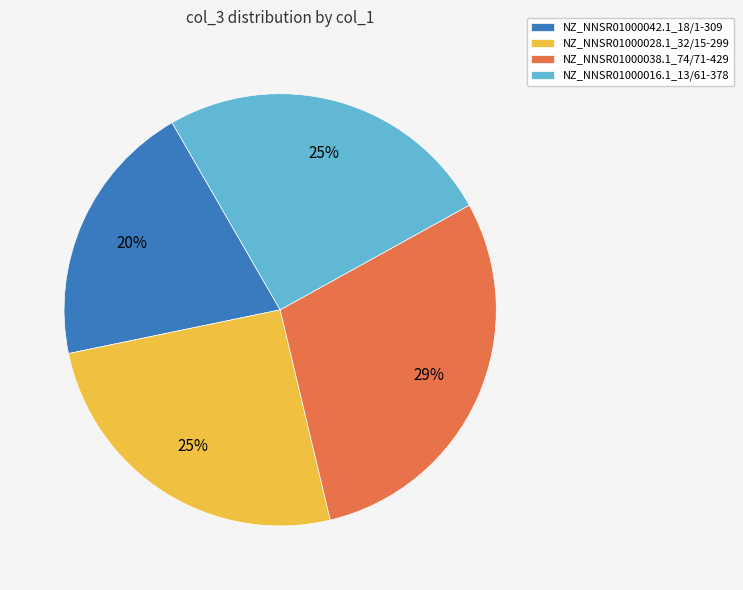

To the nearest percent, what is the difference between the largest and smallest slice percentages?

9%